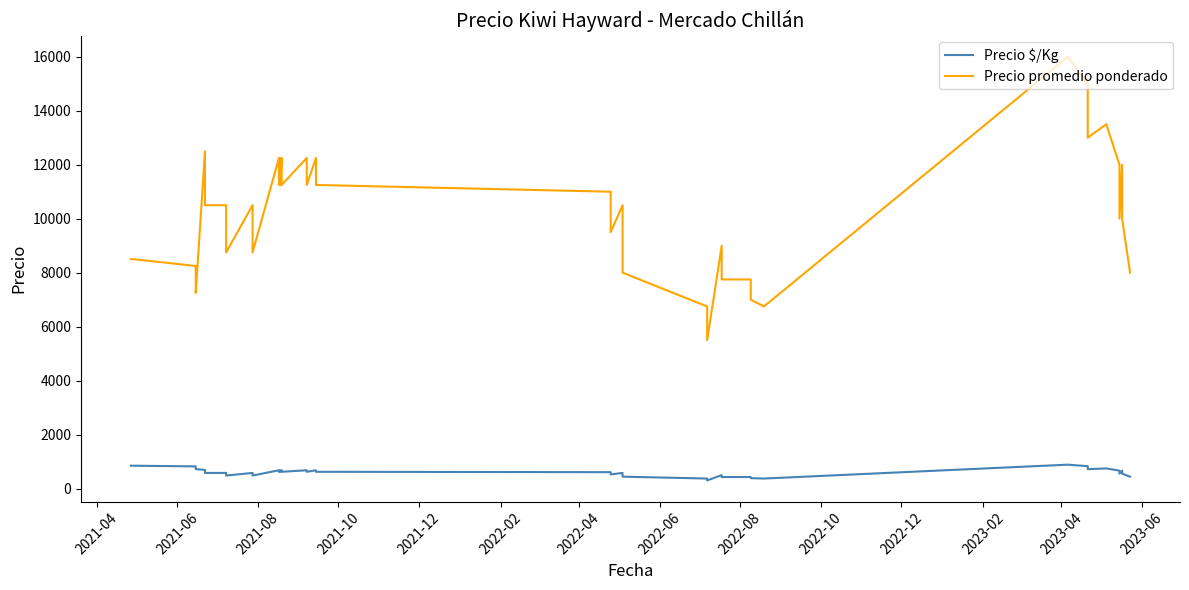

How many lines are shown in the chart?

2